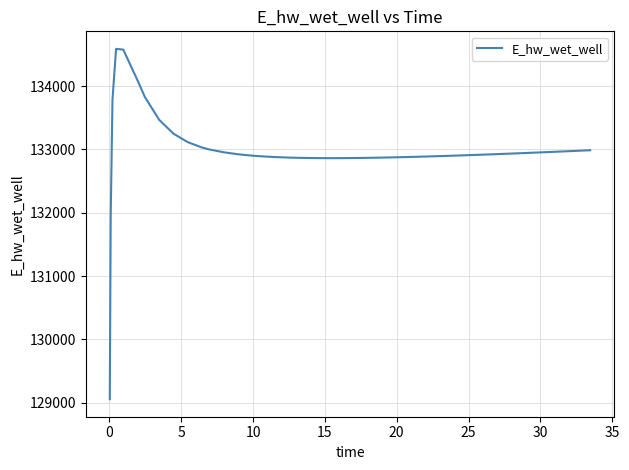

What is the minimum value shown in the chart?

129055.1